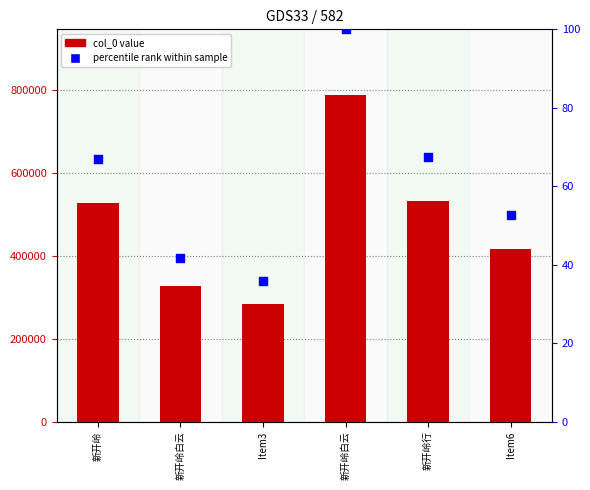

Which series has the widest spread of Y values?

col_0